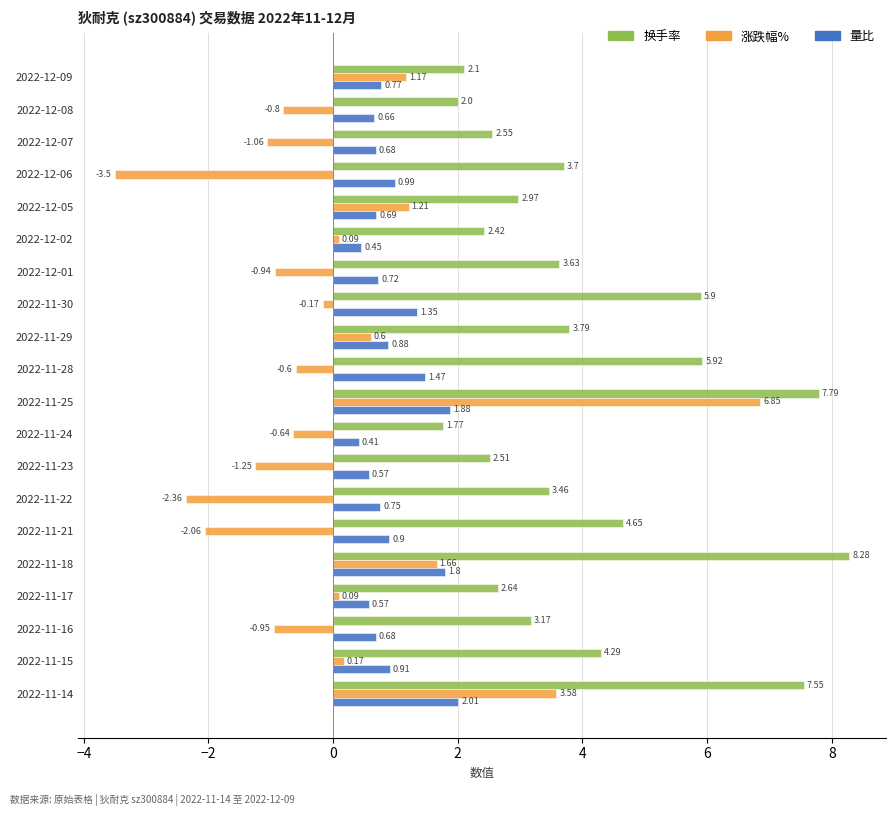

Rank the series by their maximum value, from highest to lowest.

换手率, 涨跌幅%, 量比